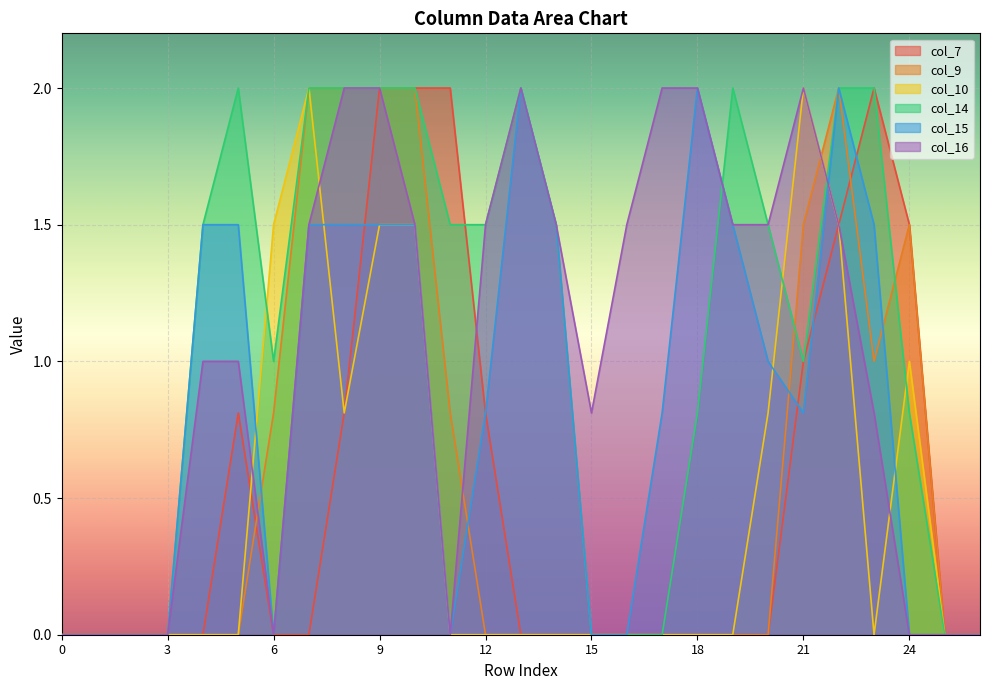

What is the maximum value for col_15?

2.0